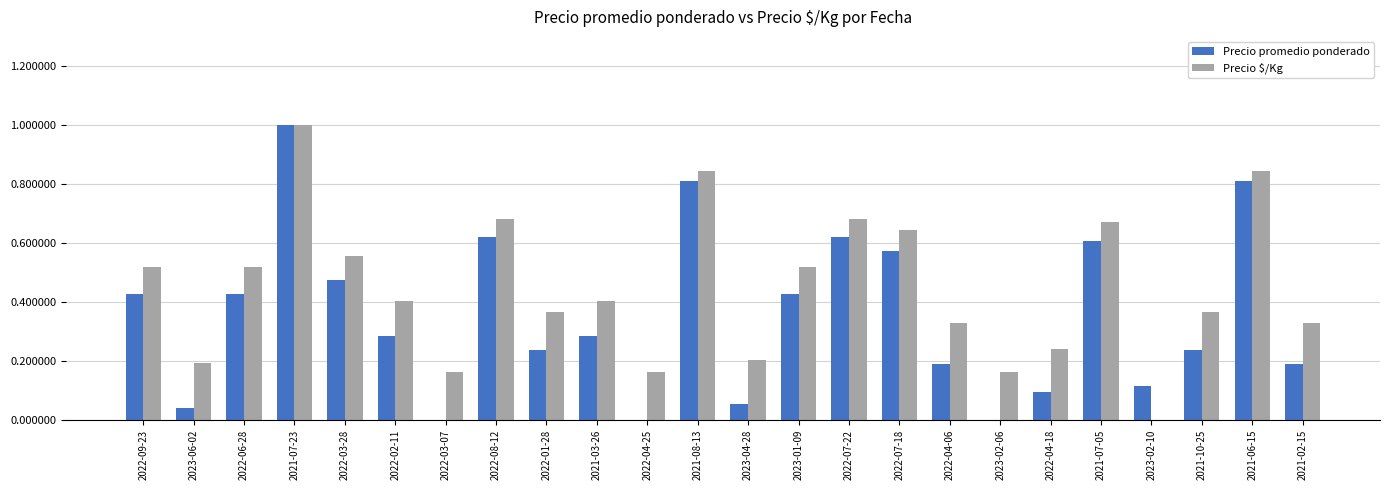

What is the sum of all Precio $/Kg values?

10.8